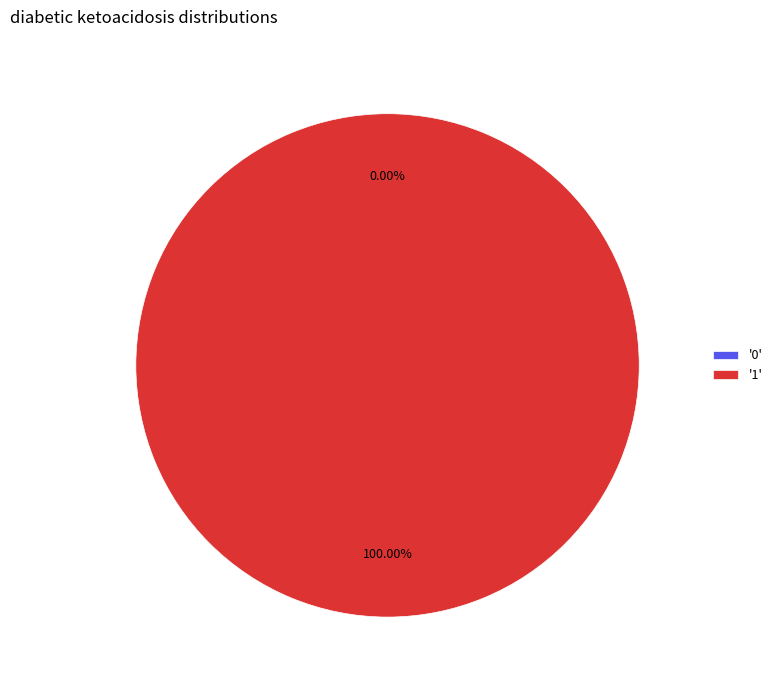

The 0 slice represents 0% of the pie. True or false?

True